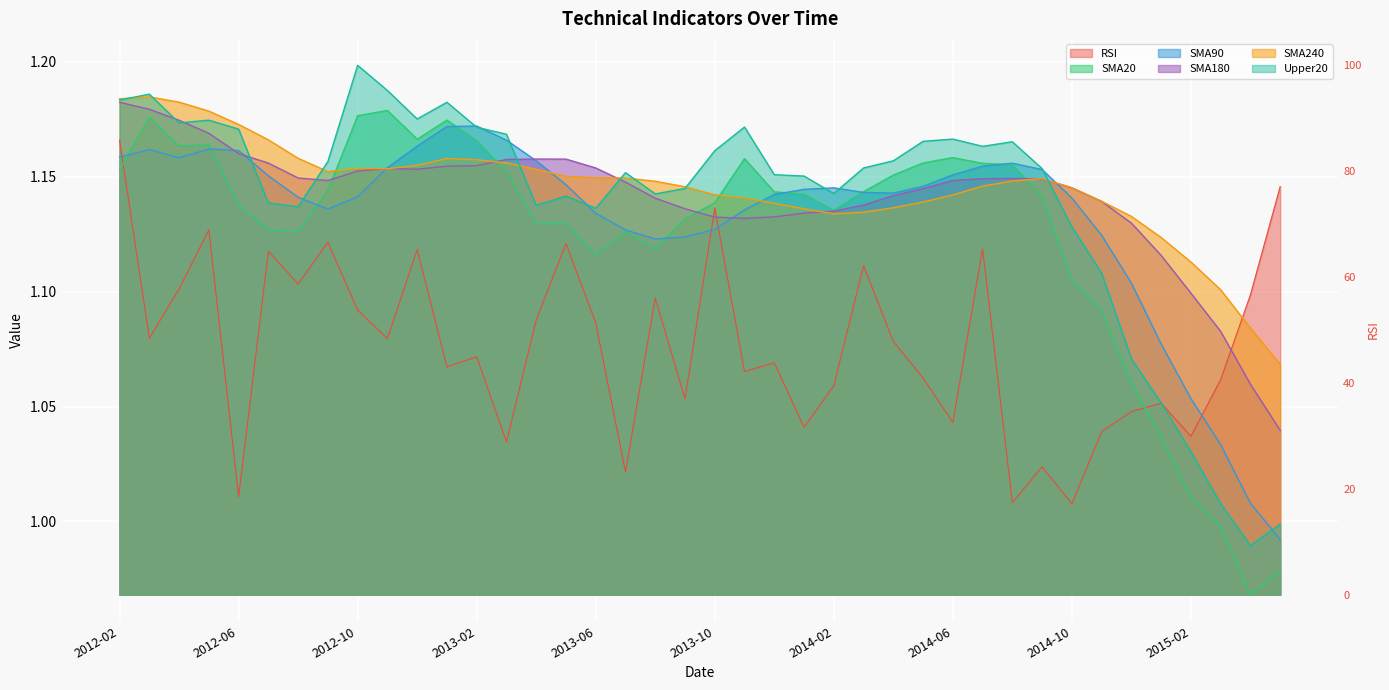

Which category has the highest value in the RSI series?

2012-02